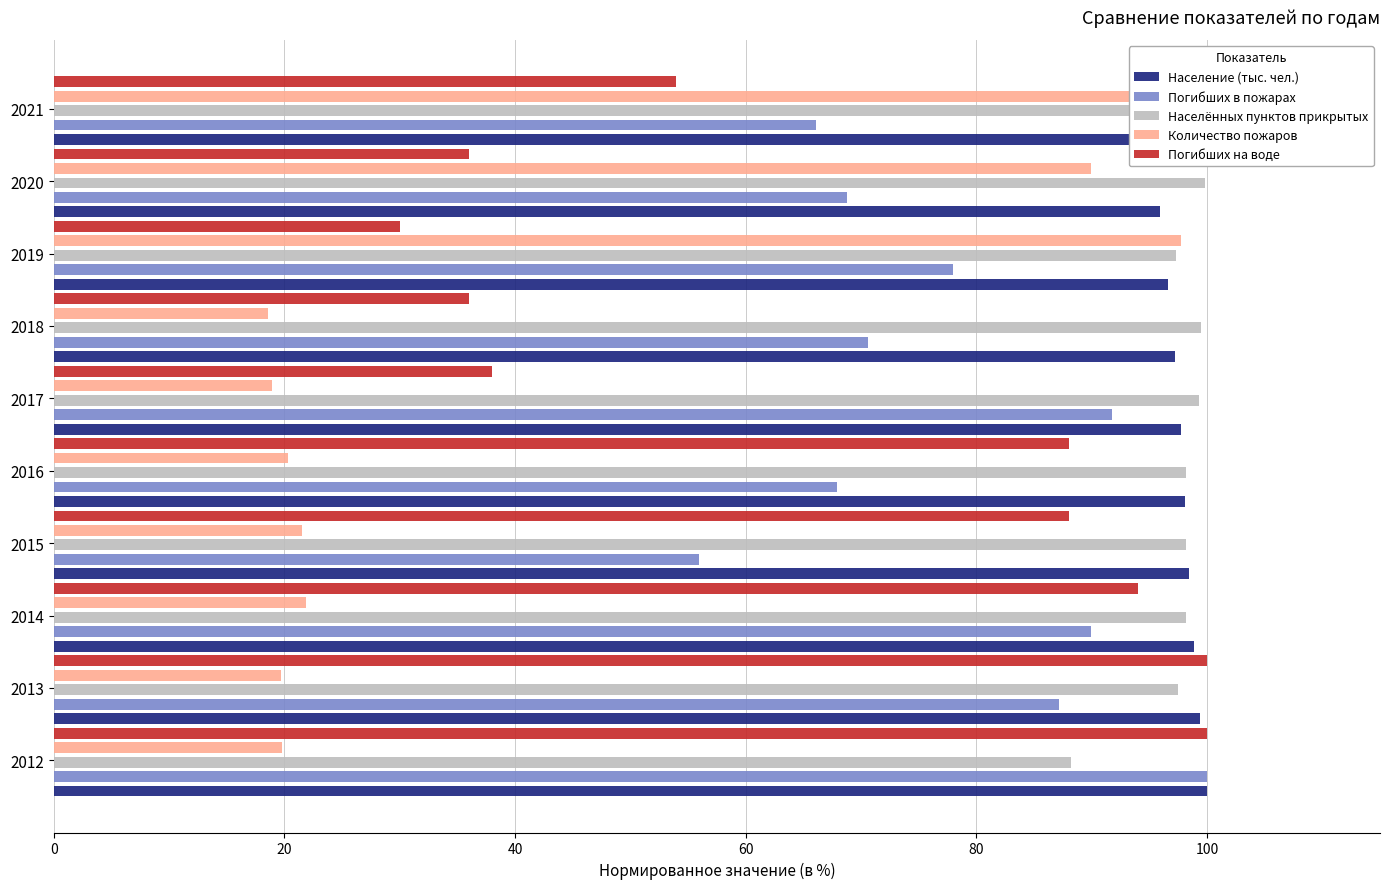

Which series changed the most between 2017 and 2020?

Количество пожаров